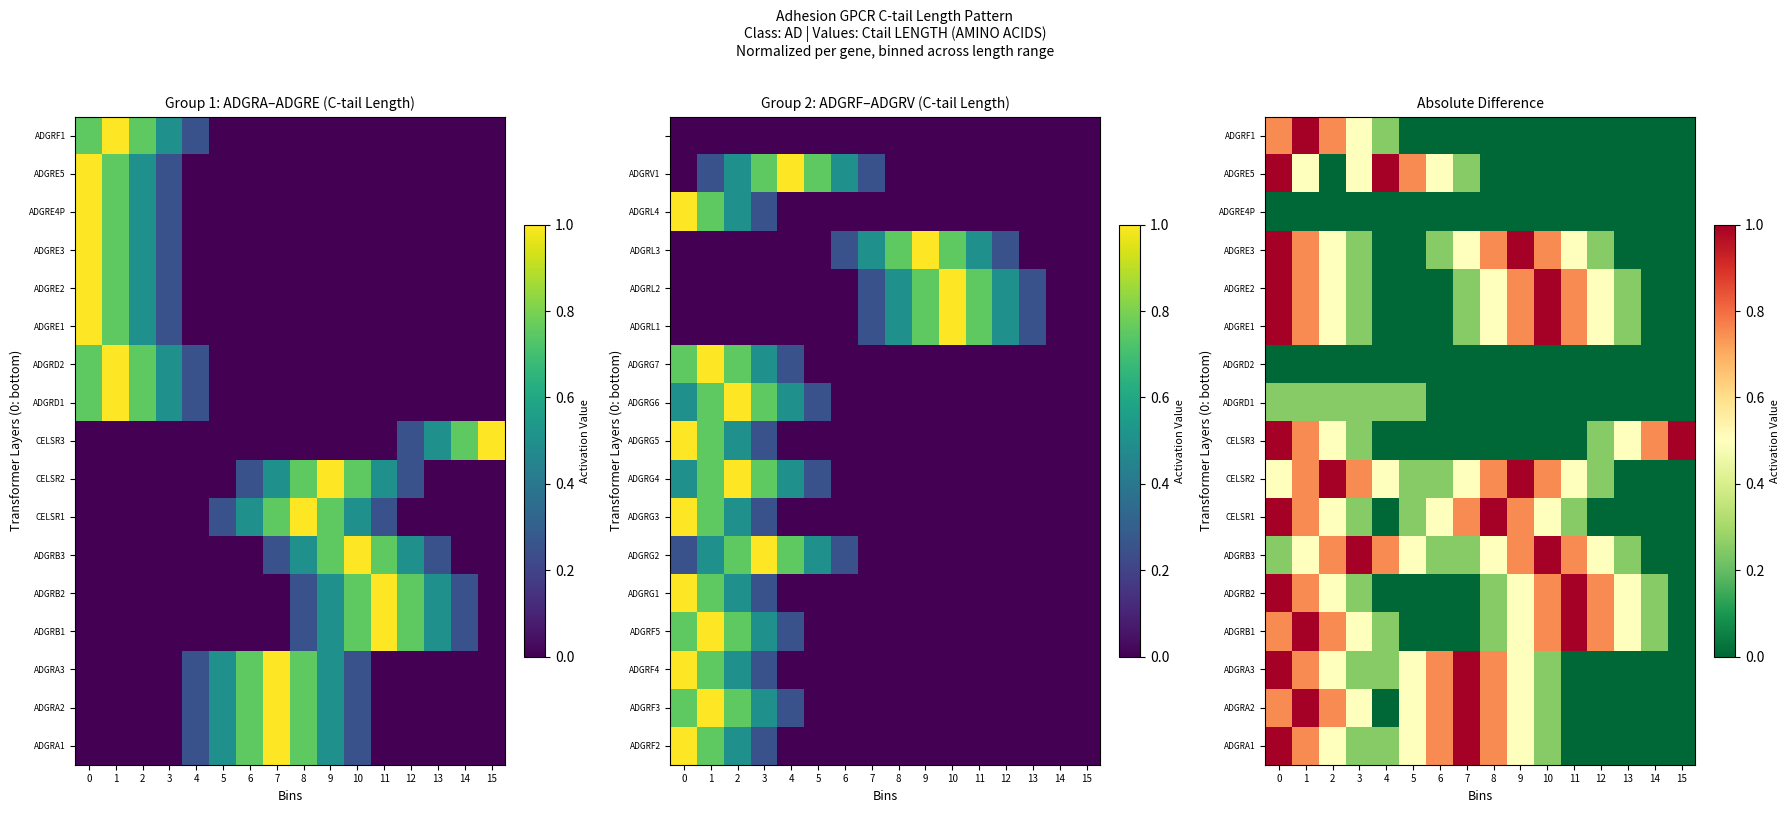

What is the maximum value shown in the chart?

1.0